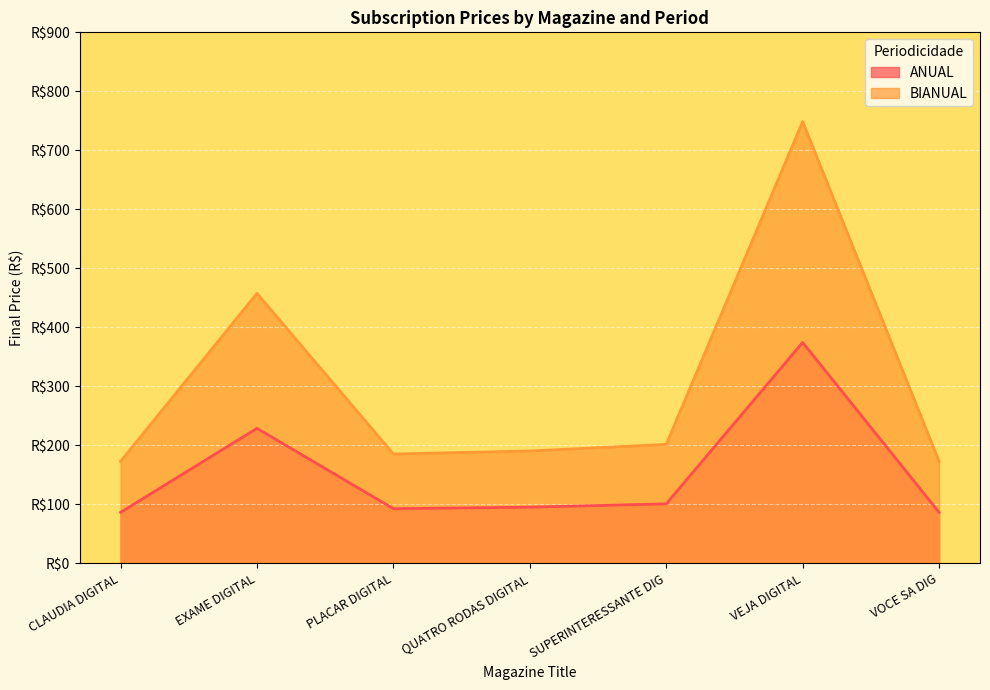

How many values in the ANUAL series are below 95?

3